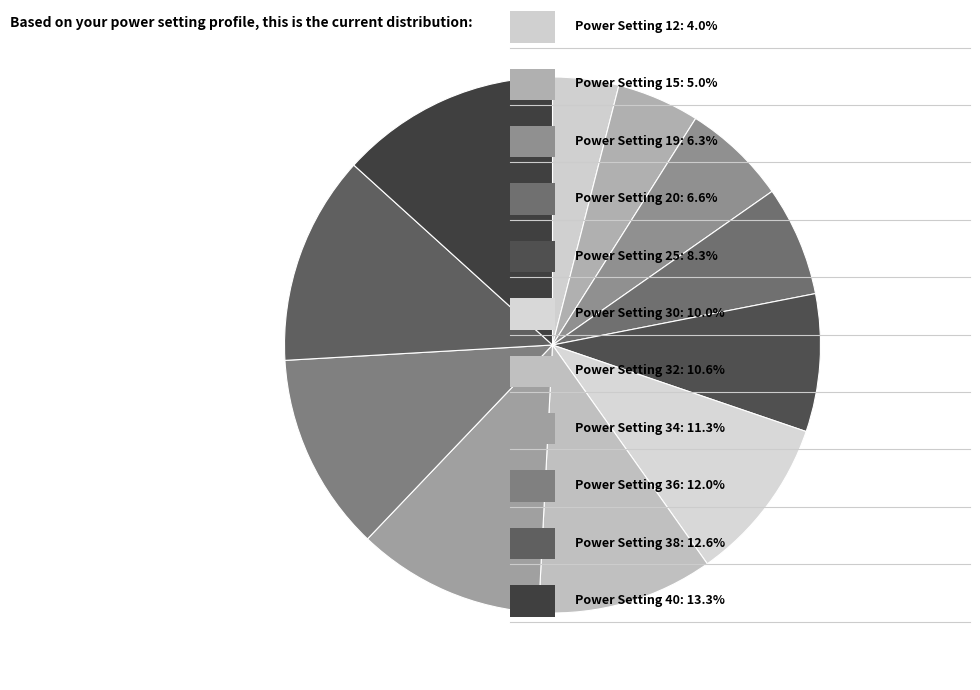

How many segments does this pie chart have?

11